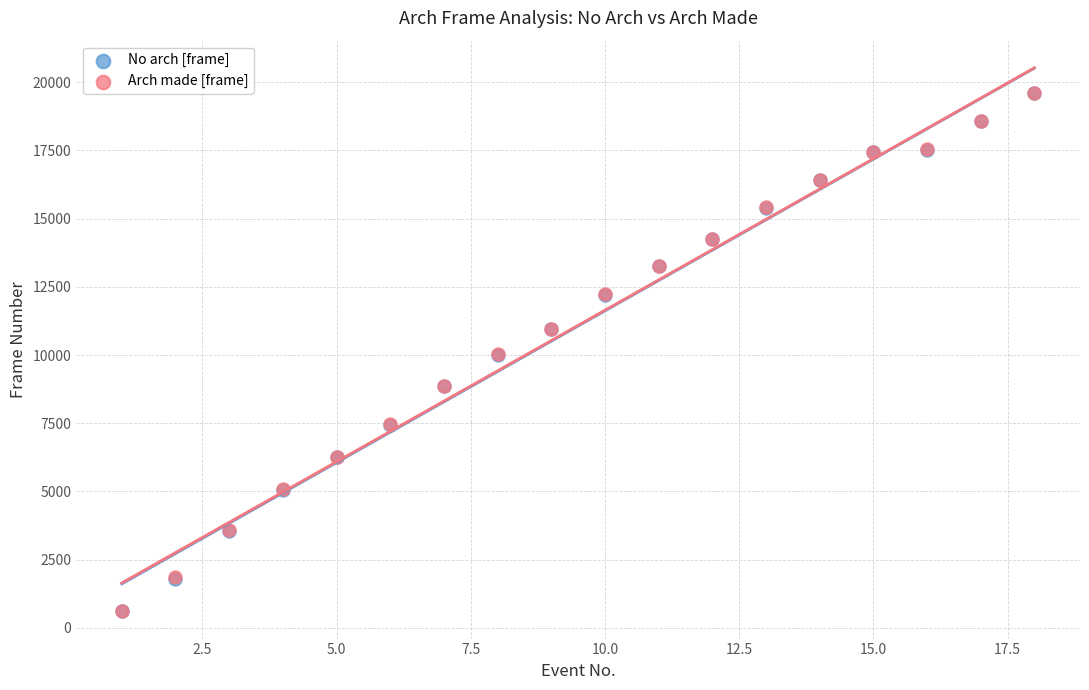

What are all the series names shown in the legend?

No arch [frame], Arch made [frame]